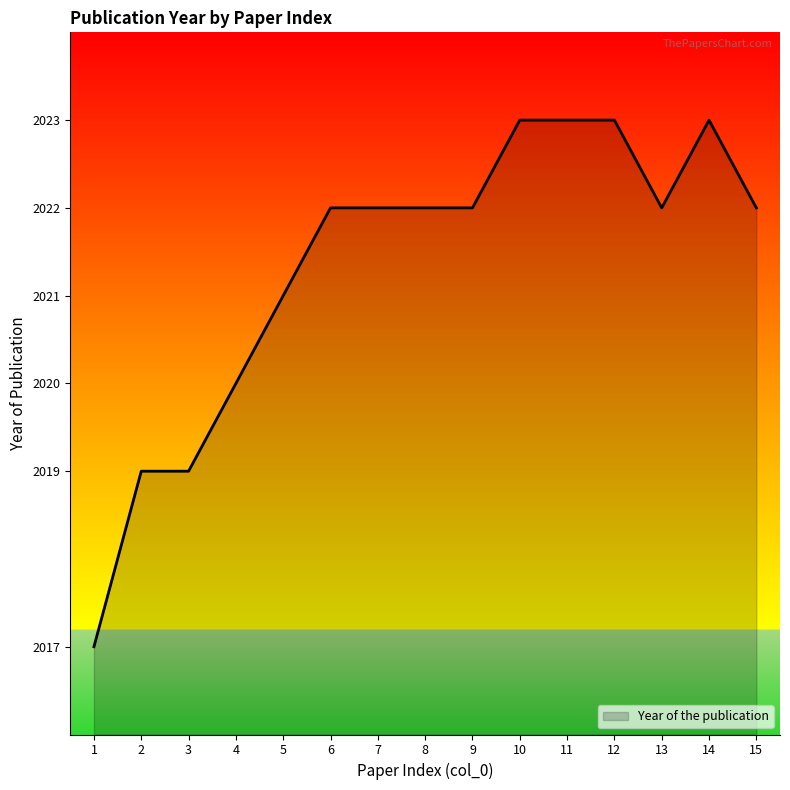

How many lines are shown in the chart?

1